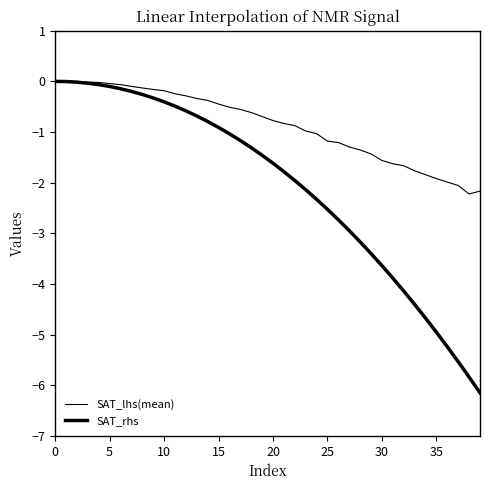

How many lines are shown in the chart?

2